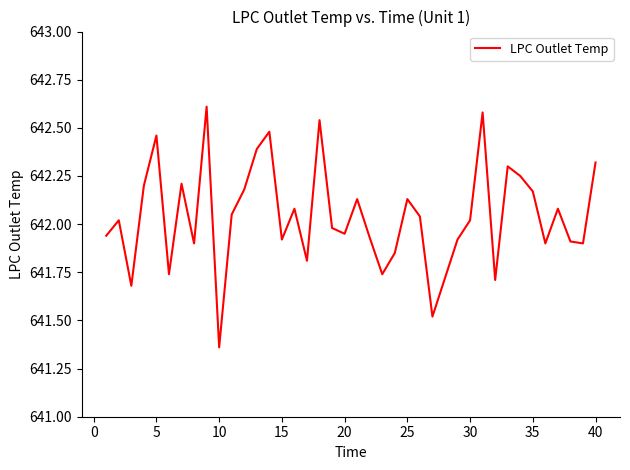

What is the maximum value shown in the chart?

642.6